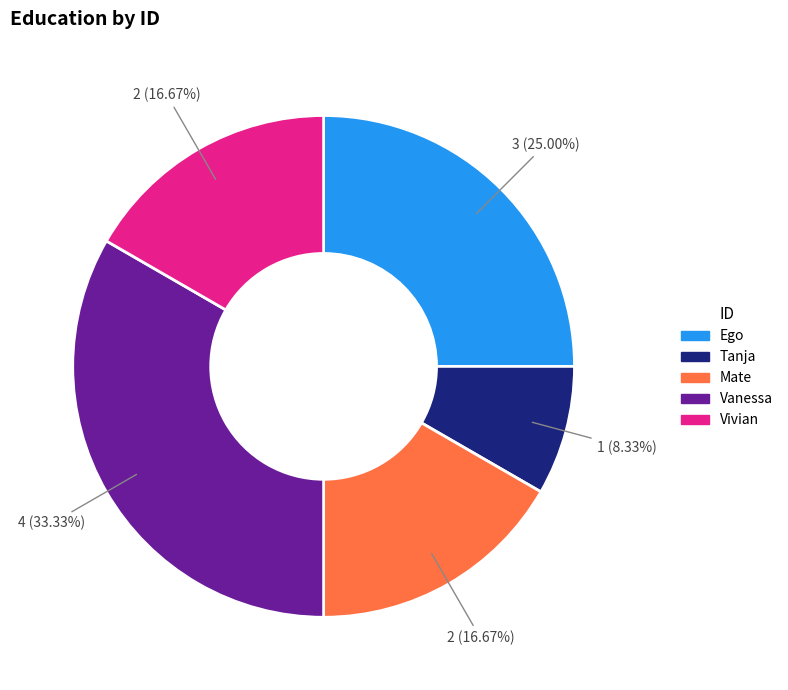

What is the ratio of the value at Vivian to the value at Tanja?

2.0